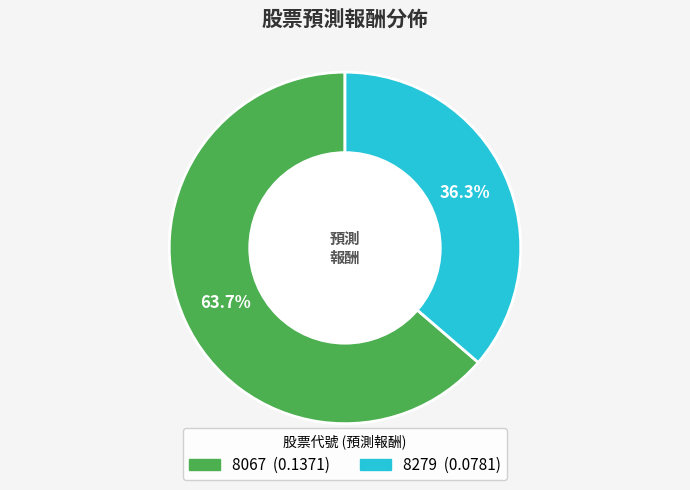

To the nearest percent, what is the difference between the largest and smallest slice percentages?

27%